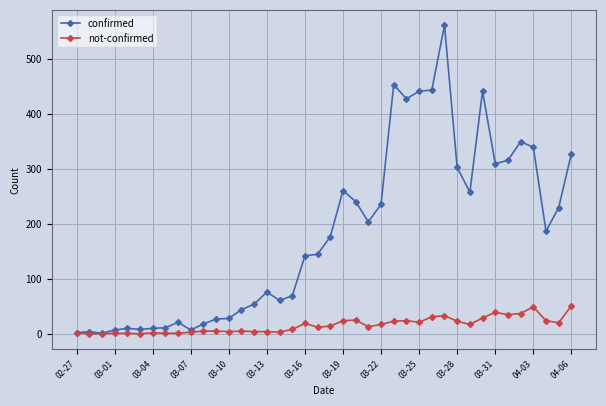

What is the greatest value displayed?

562